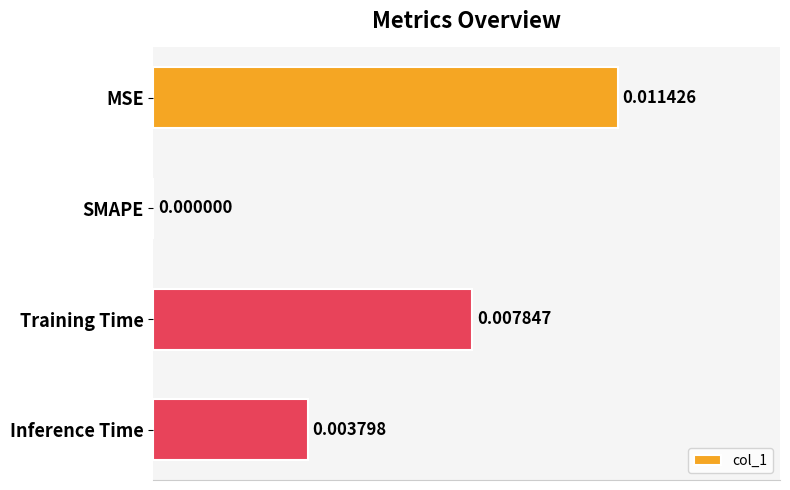

At which label is the value closest to 0?

SMAPE